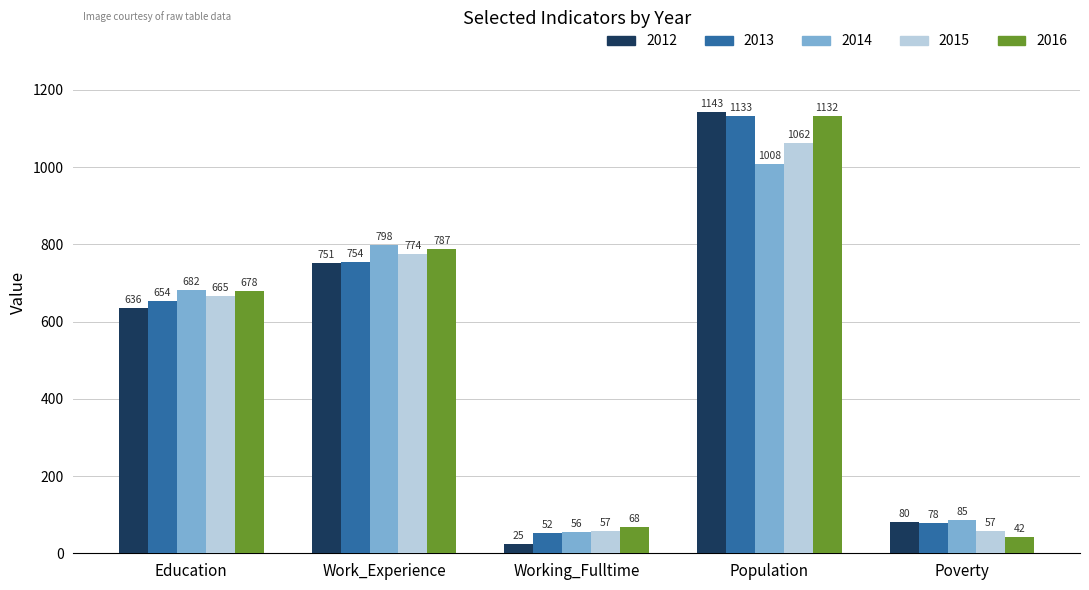

Which series has the largest range (max minus min)?

2012